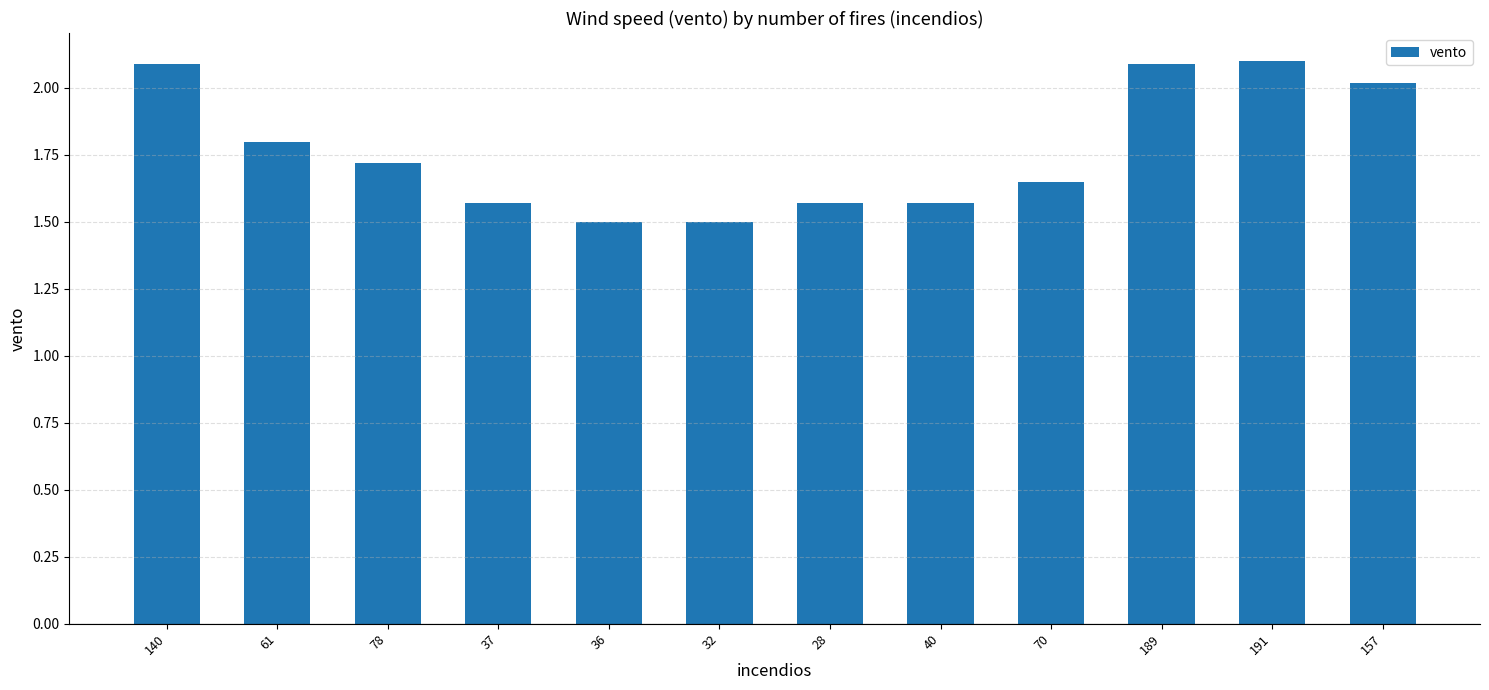

What is the label of the 11th bar from the left?

191